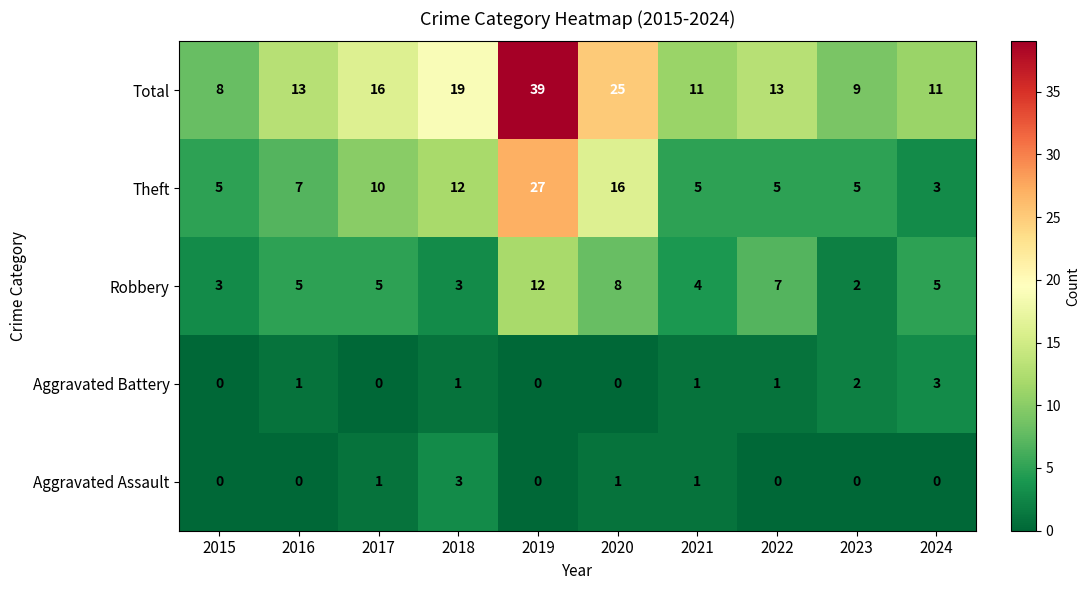

At which category is the sum across all series the highest?

2019